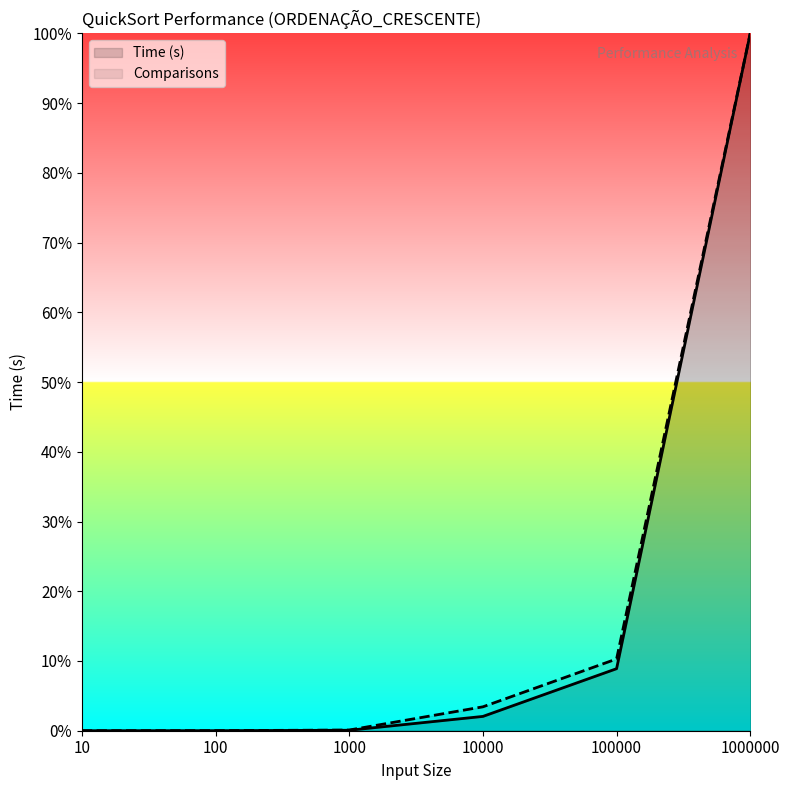

Is it true that Comparisons equals 0.0 at 100?

True